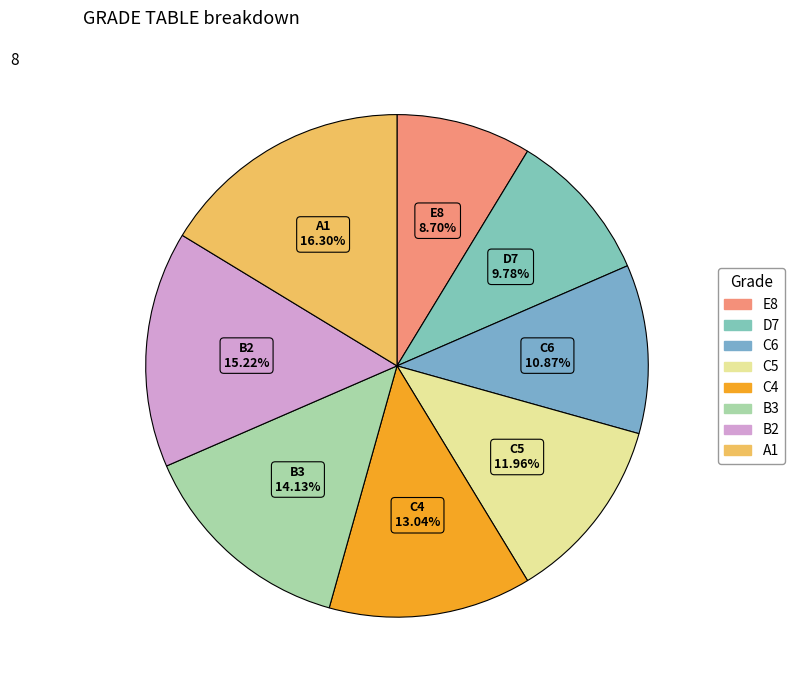

To the nearest percent, what is the difference between the largest and smallest slice percentages?

8%